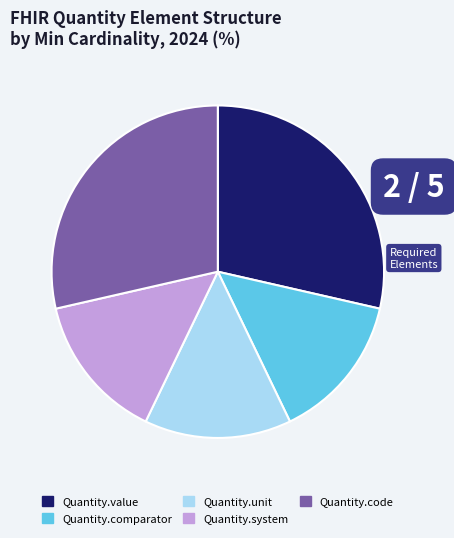

The Quantity.unit slice represents 8% of the pie. True or false?

False